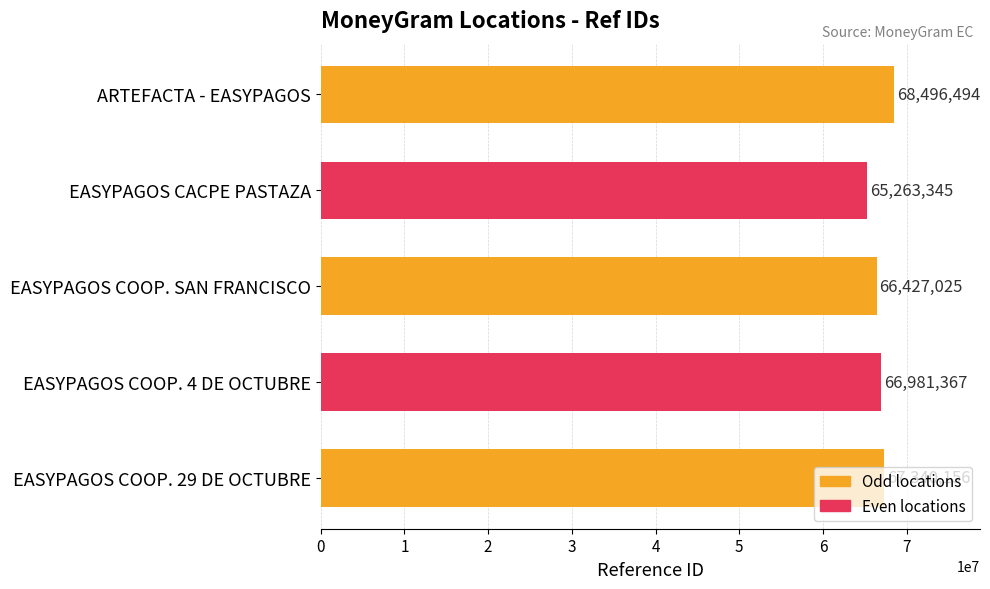

Where is the data nearest to the value 66879919?

EASYPAGOS COOP. 4 DE OCTUBRE